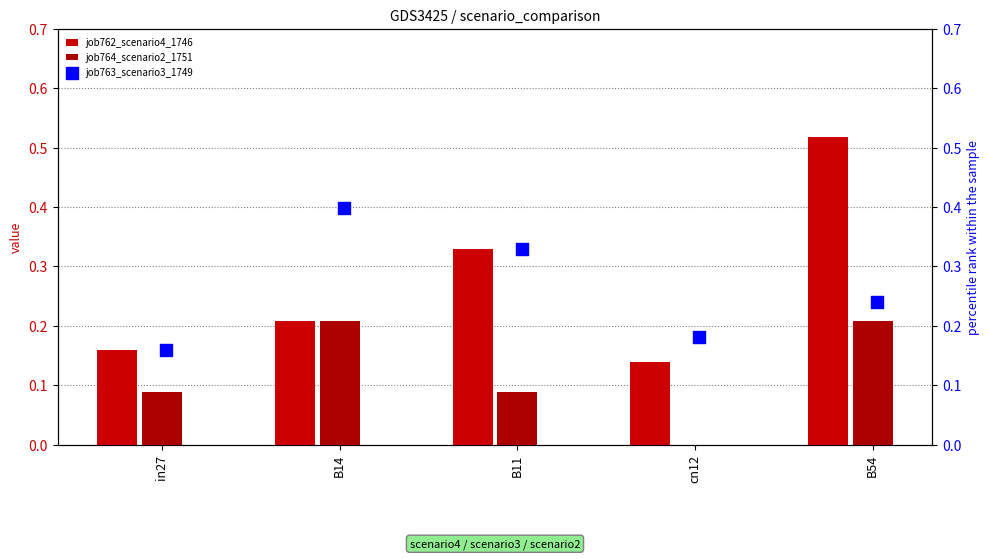

Is the value of job764_scenario2_1751 at cn12 greater than the value of job762_scenario4_1746 at cn12?

No